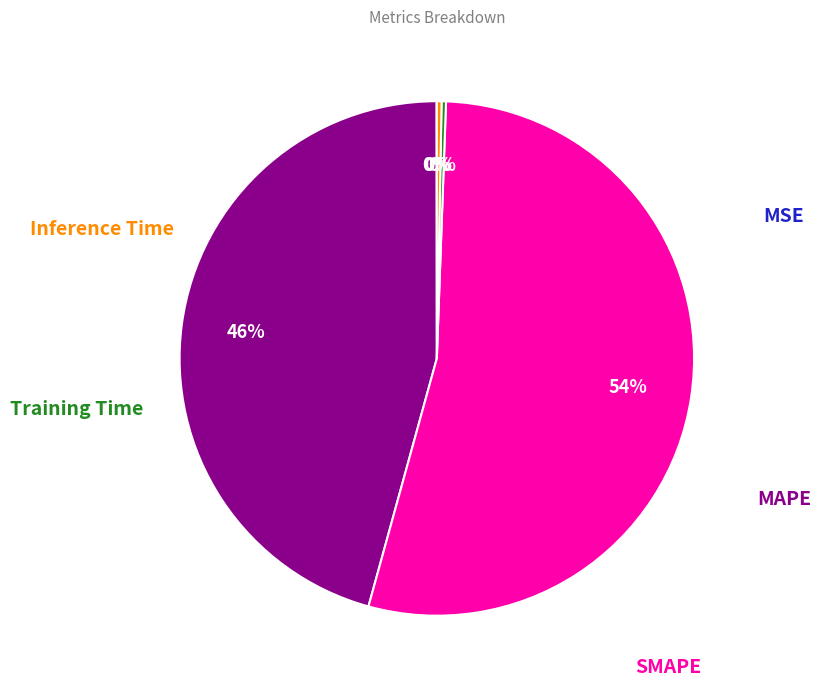

Is there any slice that represents more than half of the pie?

Yes